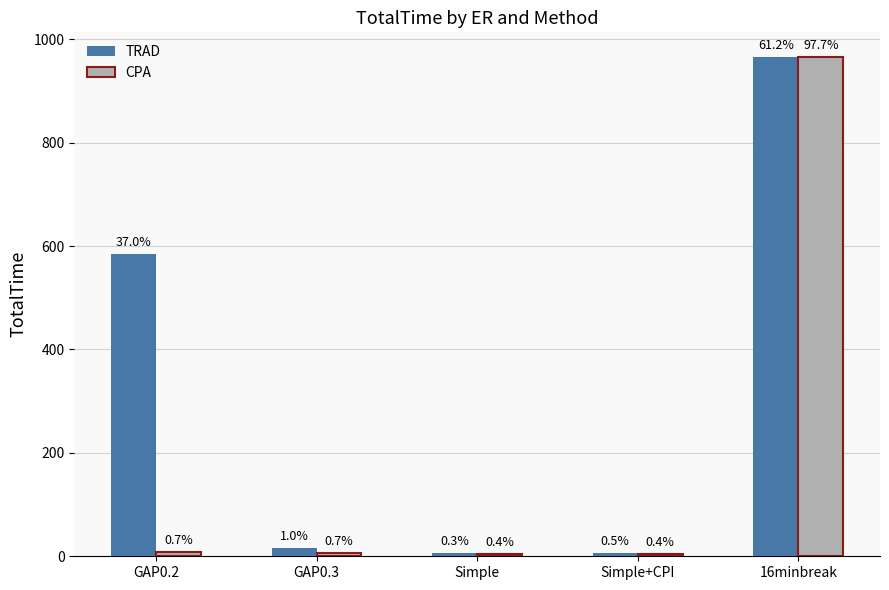

Which series has the largest range (max minus min)?

CPA